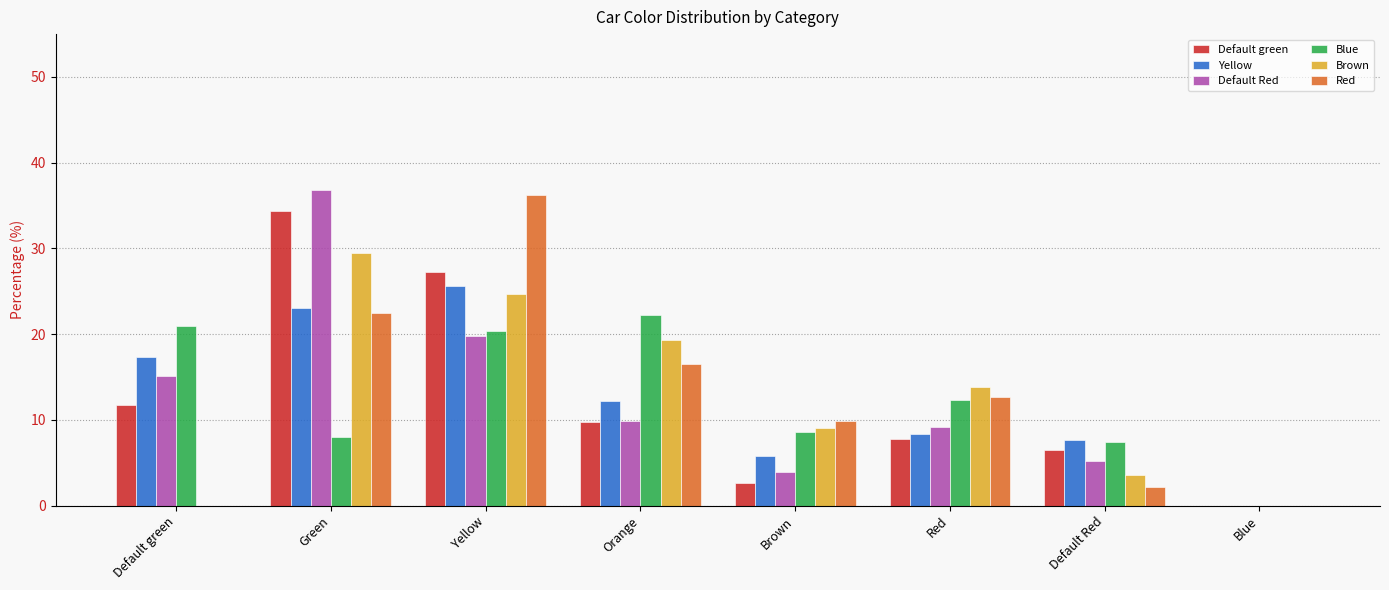

Is the value of Brown at Green greater than the value of Yellow at Default green?

Yes